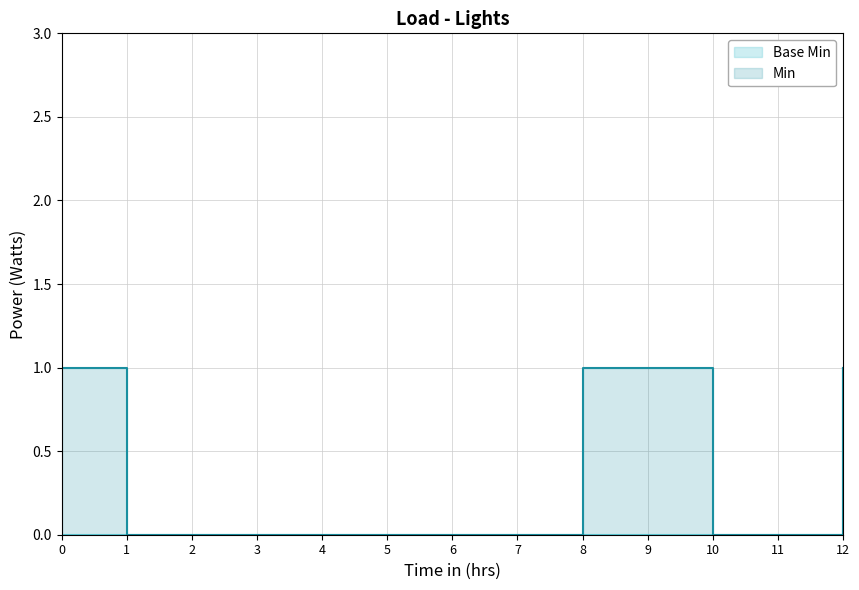

What is the total value across all series at 12?

2